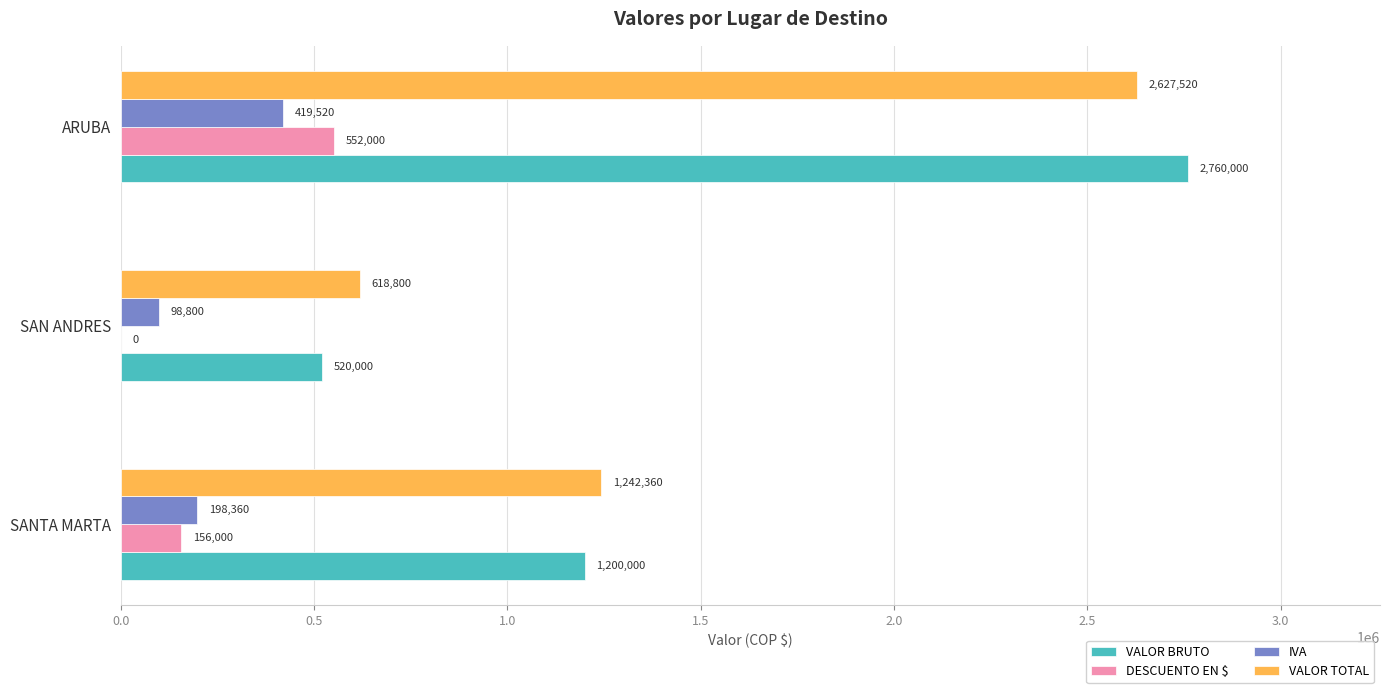

What is the maximum value shown in the chart?

2760000